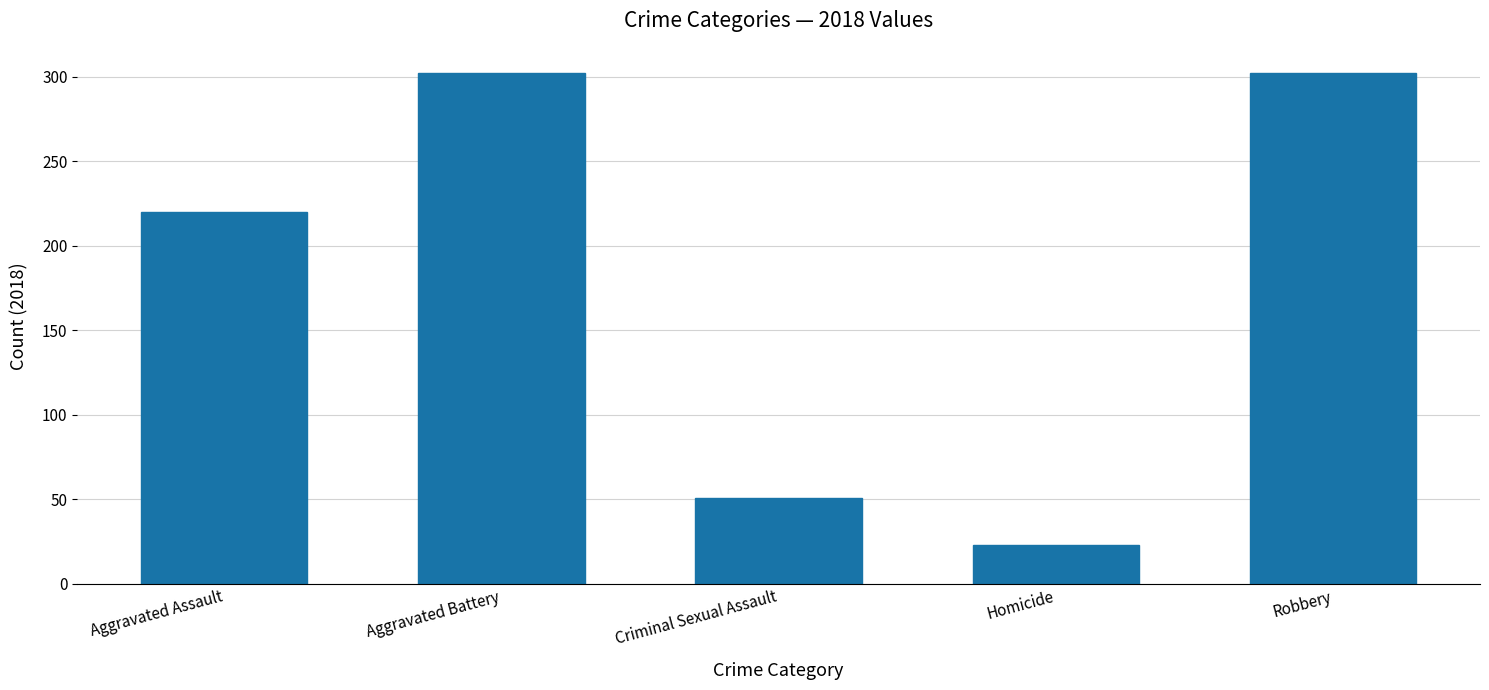

Approximately how many times larger is the value at Criminal Sexual Assault compared to Homicide?

2.2